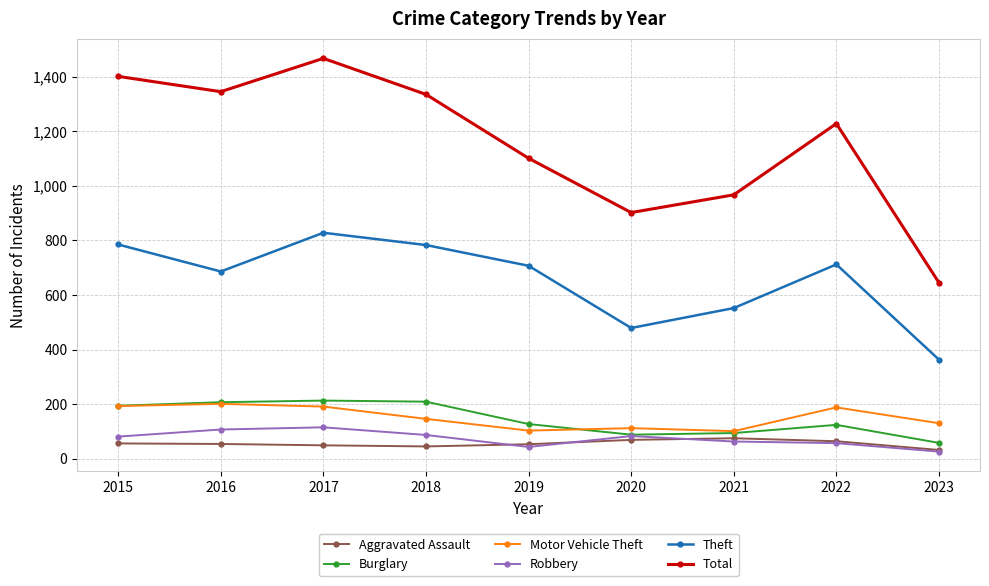

What is the spread (max minus min) of values at 2019?

1058